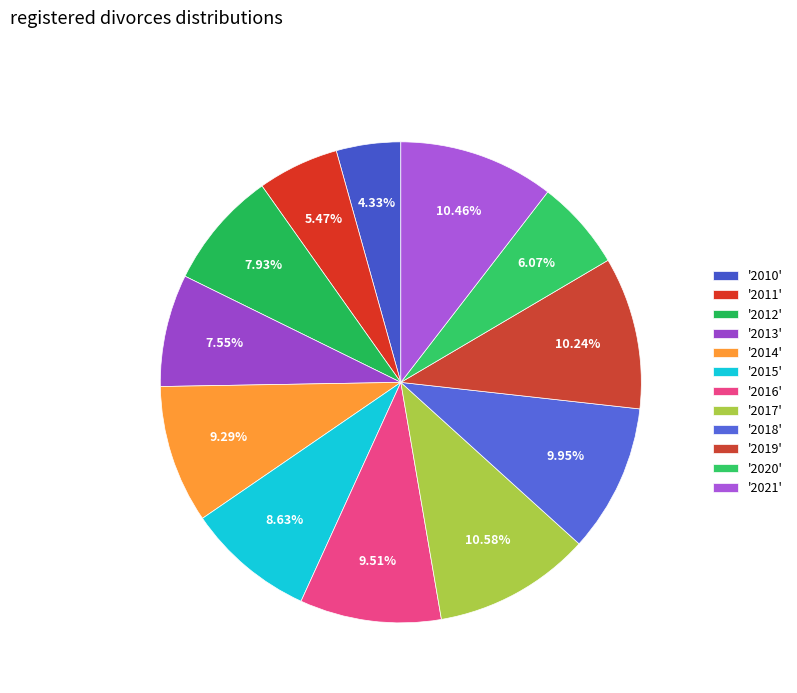

Is there any slice that represents more than half of the pie?

No